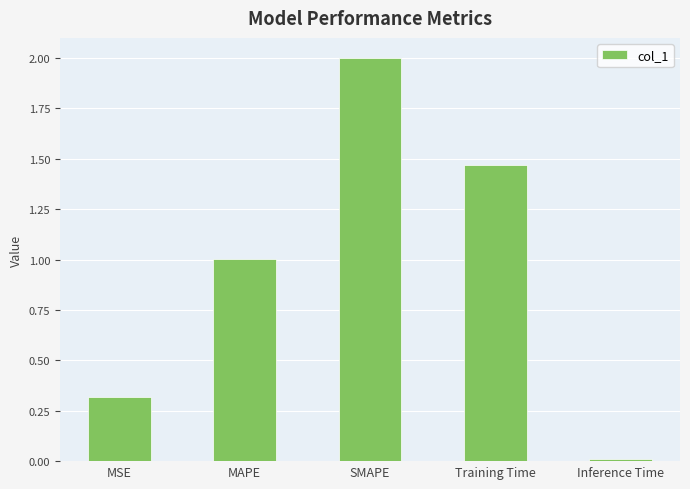

Rank the categories by value from highest to lowest.

SMAPE, Training Time, MAPE, MSE, Inference Time